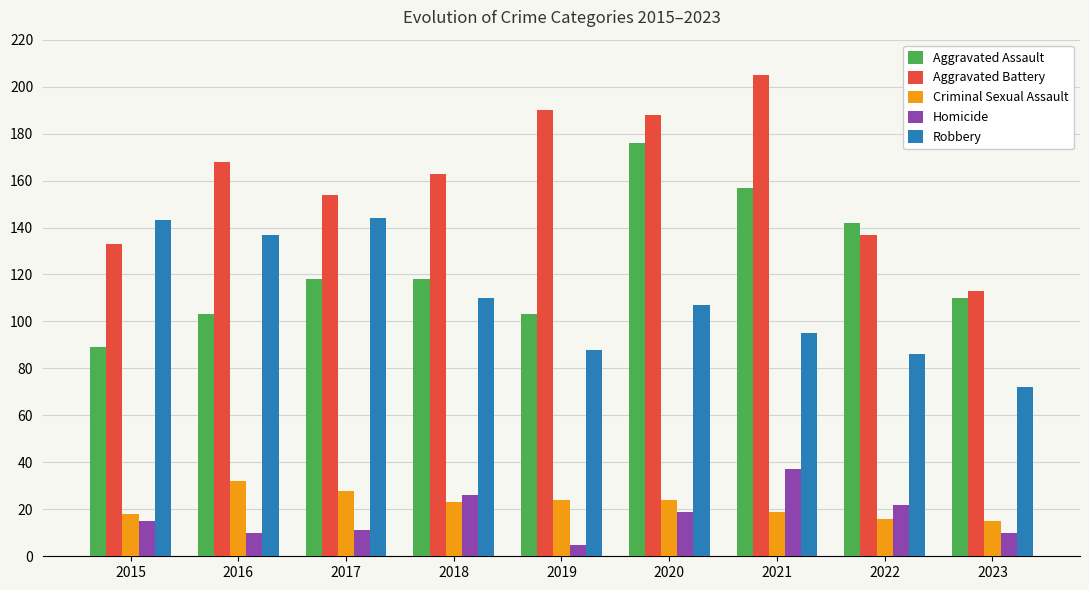

Count the number of categories in the chart.

9